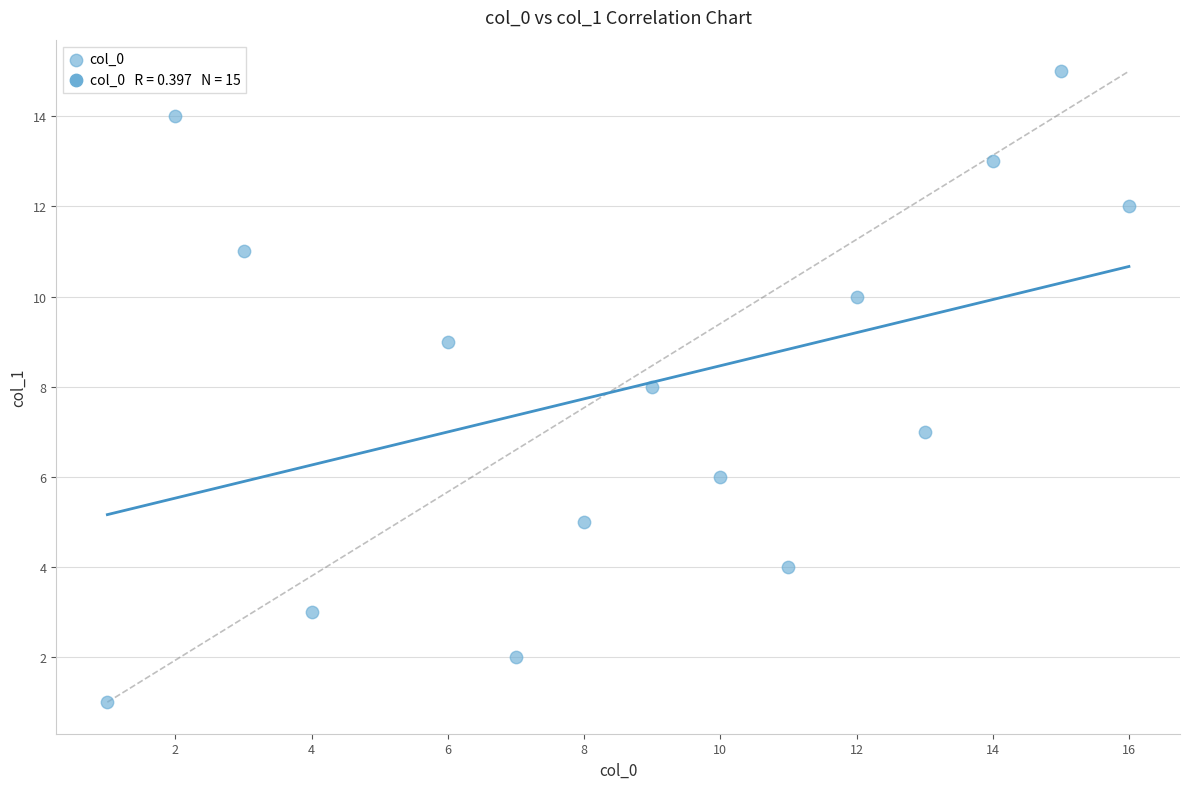

What is the range of X values (max minus min)?

15